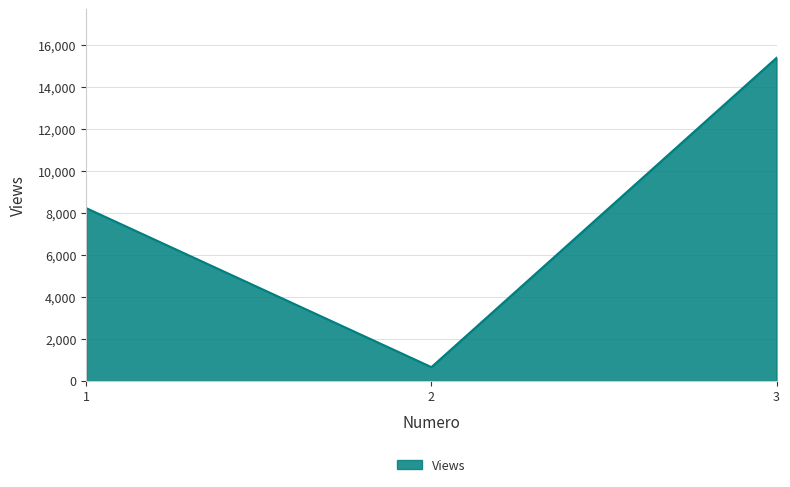

What is the greatest value displayed?

15388